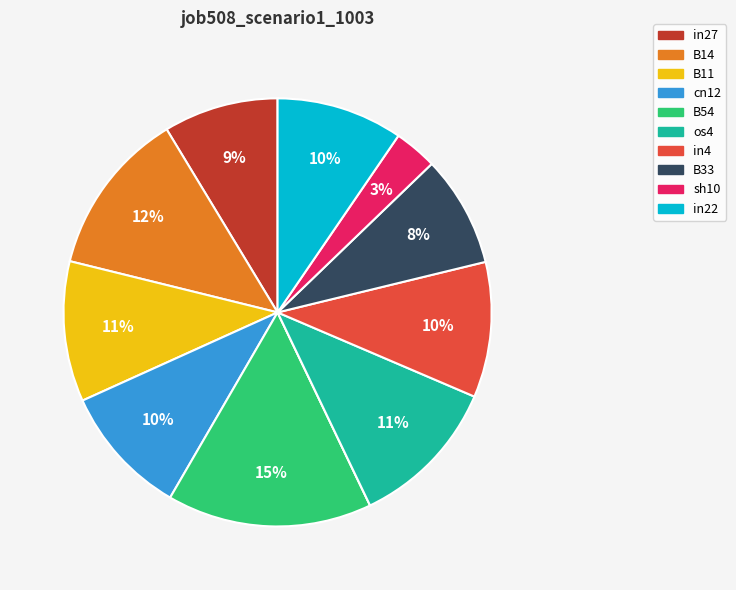

To the nearest percent, what is the average slice percentage?

9%